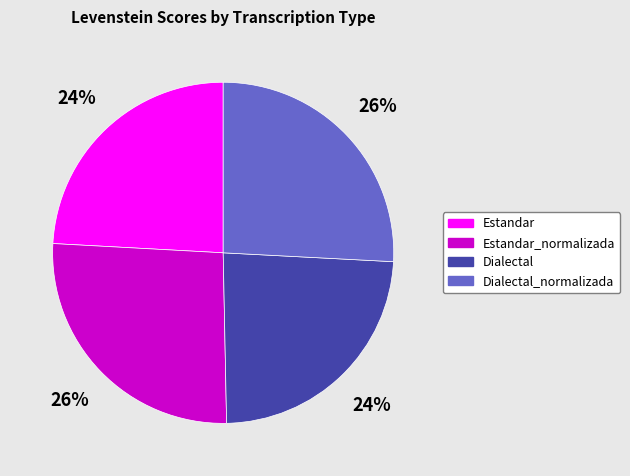

Does any single category account for the majority?

No